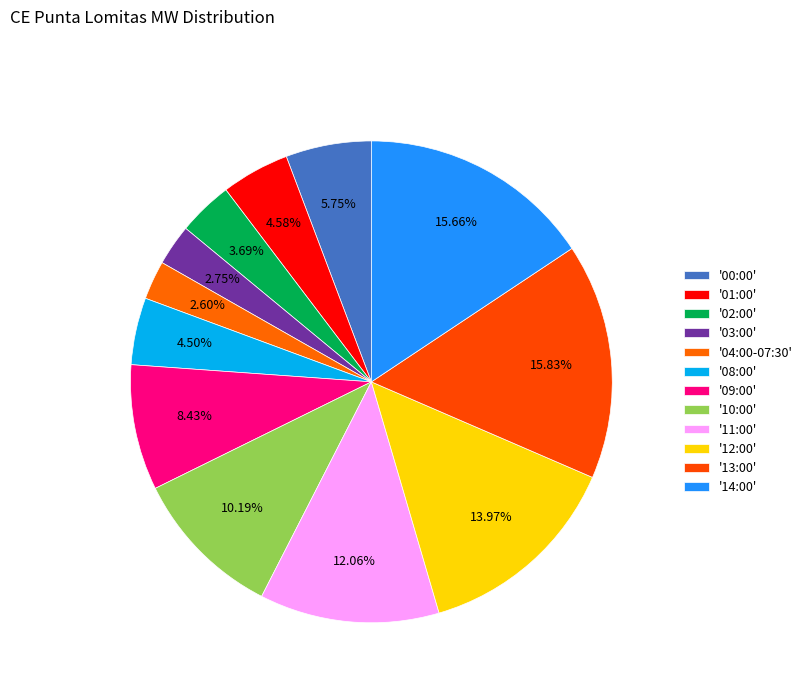

How many slices are in this pie chart?

12